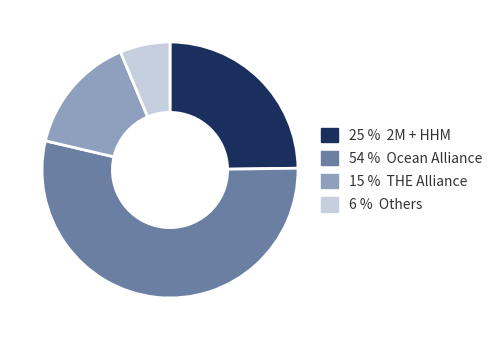

Which has a higher value, 54 % Ocean Alliance or 25 % 2M + HHM?

54 % Ocean Alliance